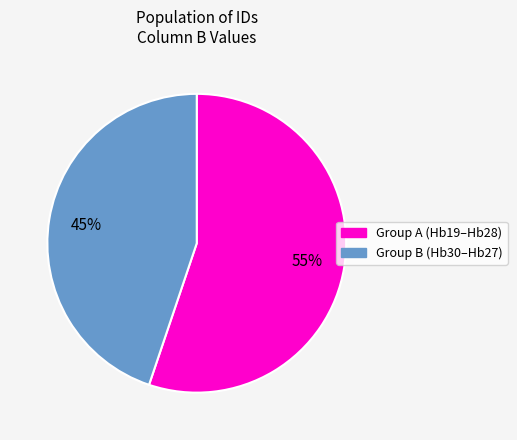

Is there a majority slice in this chart?

Yes